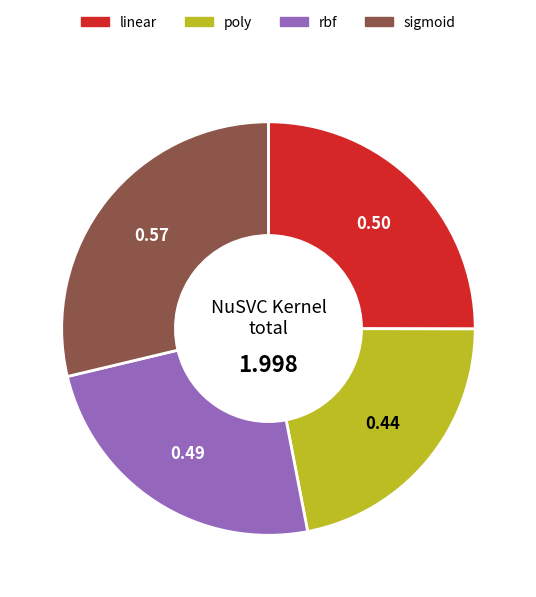

Do rbf and linear together represent more than half of the pie?

No